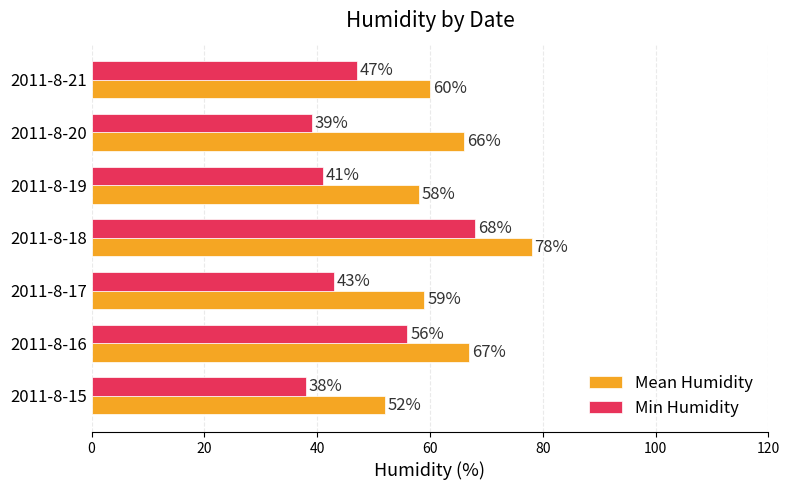

Between 2011-8-17 and 2011-8-18, which series saw the biggest shift?

Min Humidity